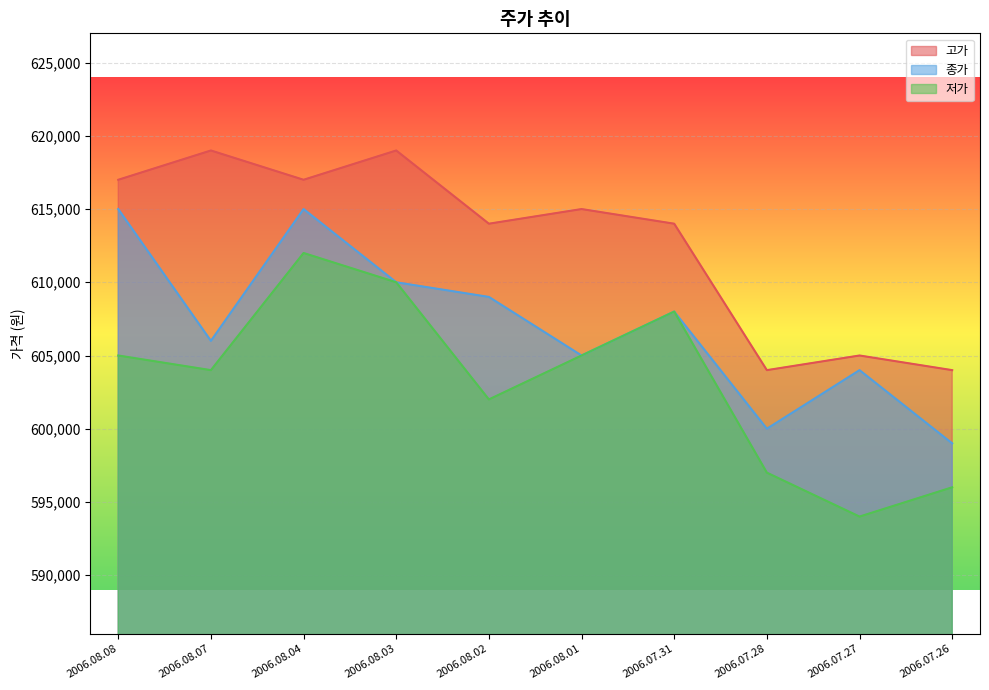

Is it true that 저가 equals 814682 at 2006.08.08?

False